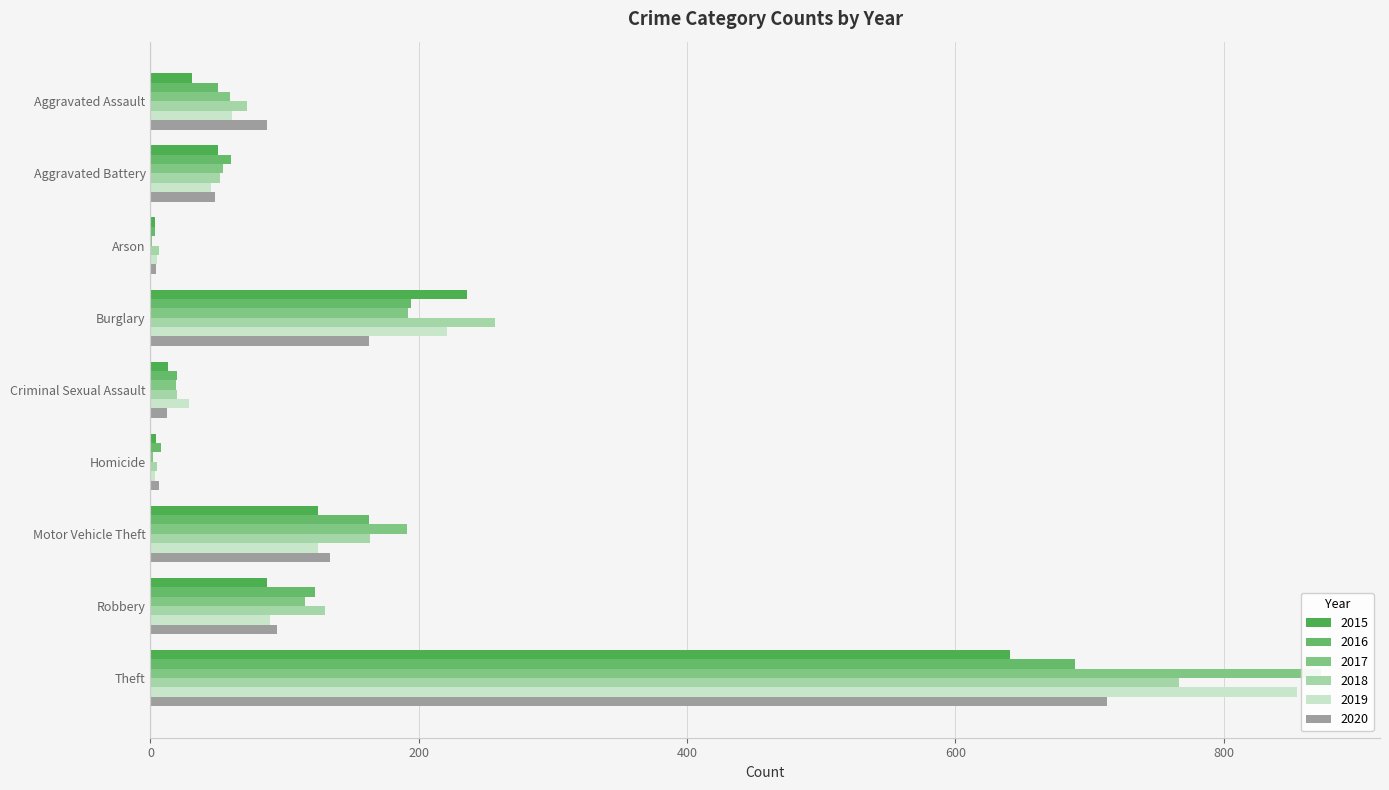

The 2015 series shows 50 at Aggravated Battery. True or false?

True